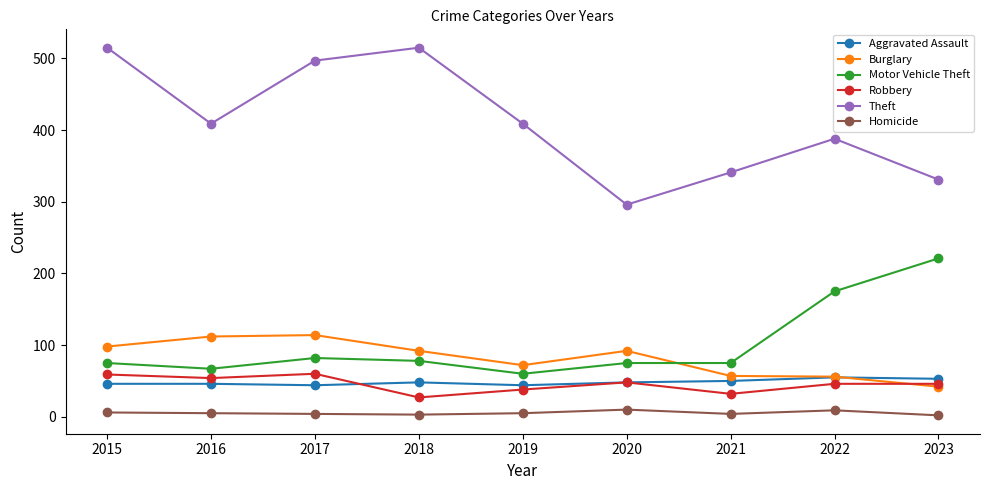

What is the difference between the second highest and minimum values in the Burglary series?

70